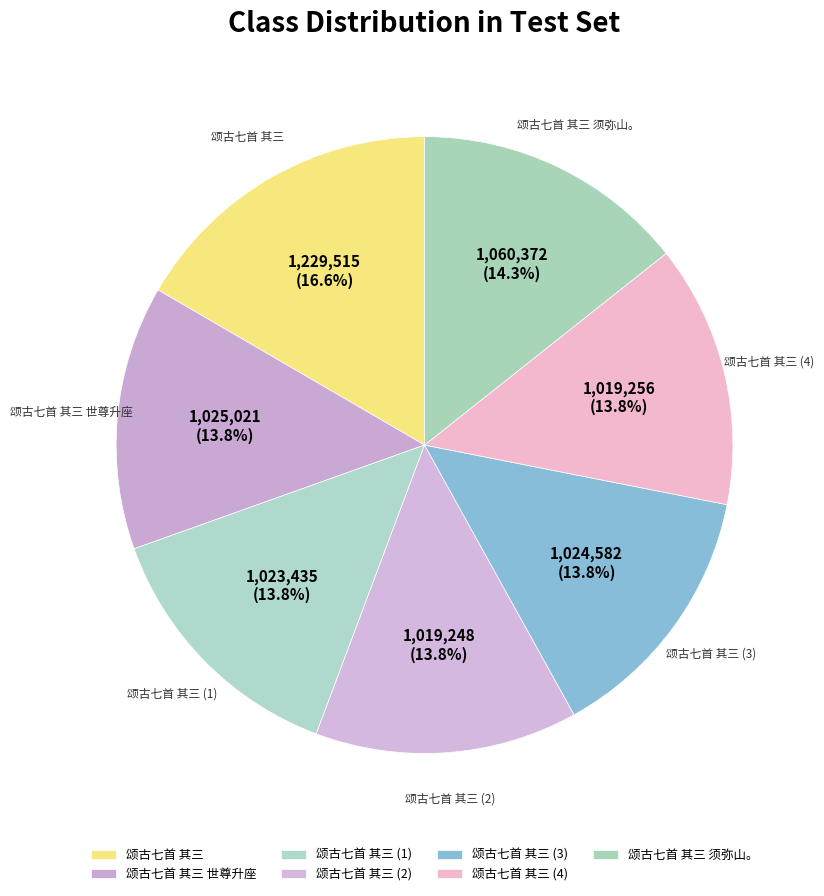

Count the number of slices in the pie.

7